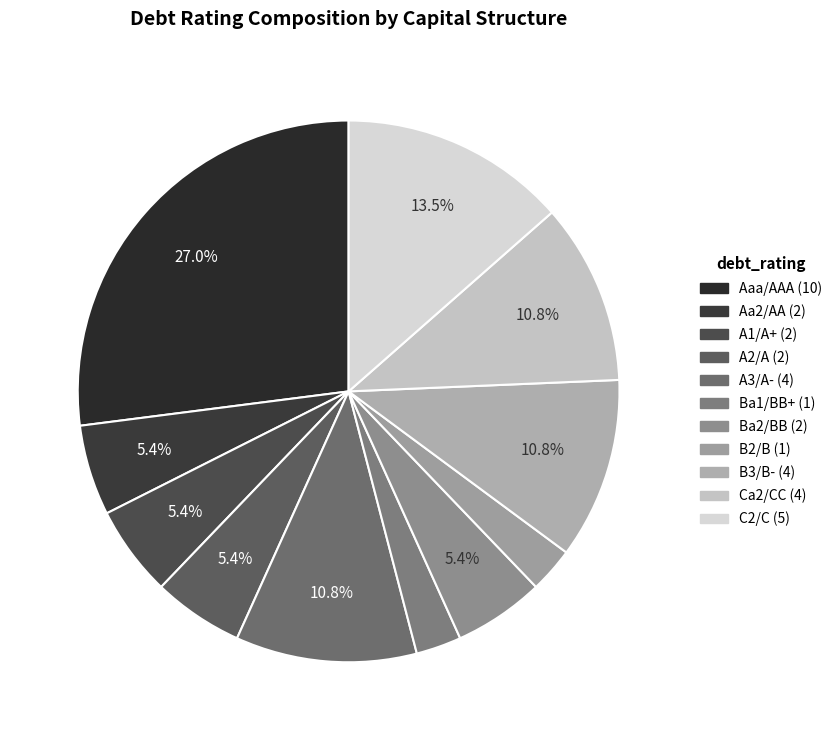

Is the sum of Ba2/BB and B2/B greater than half?

No